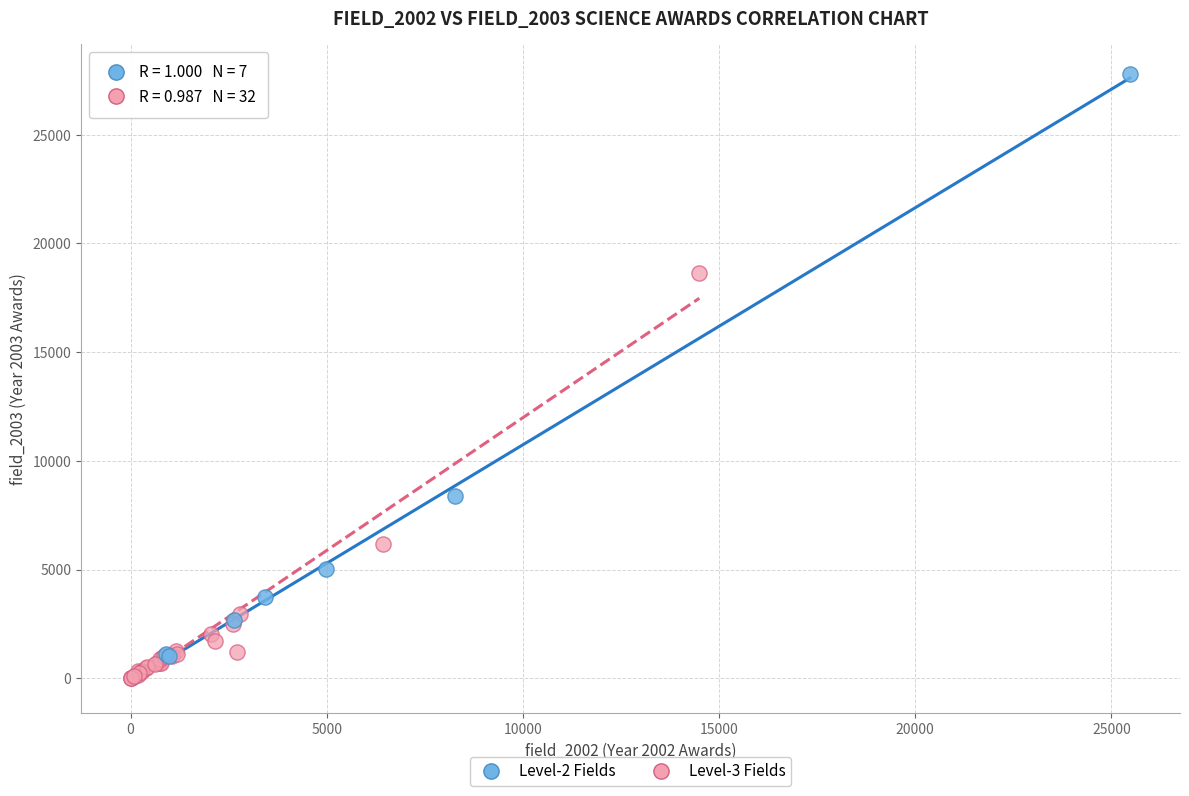

Which series has the largest Y range (max minus min)?

Level-2 Fields